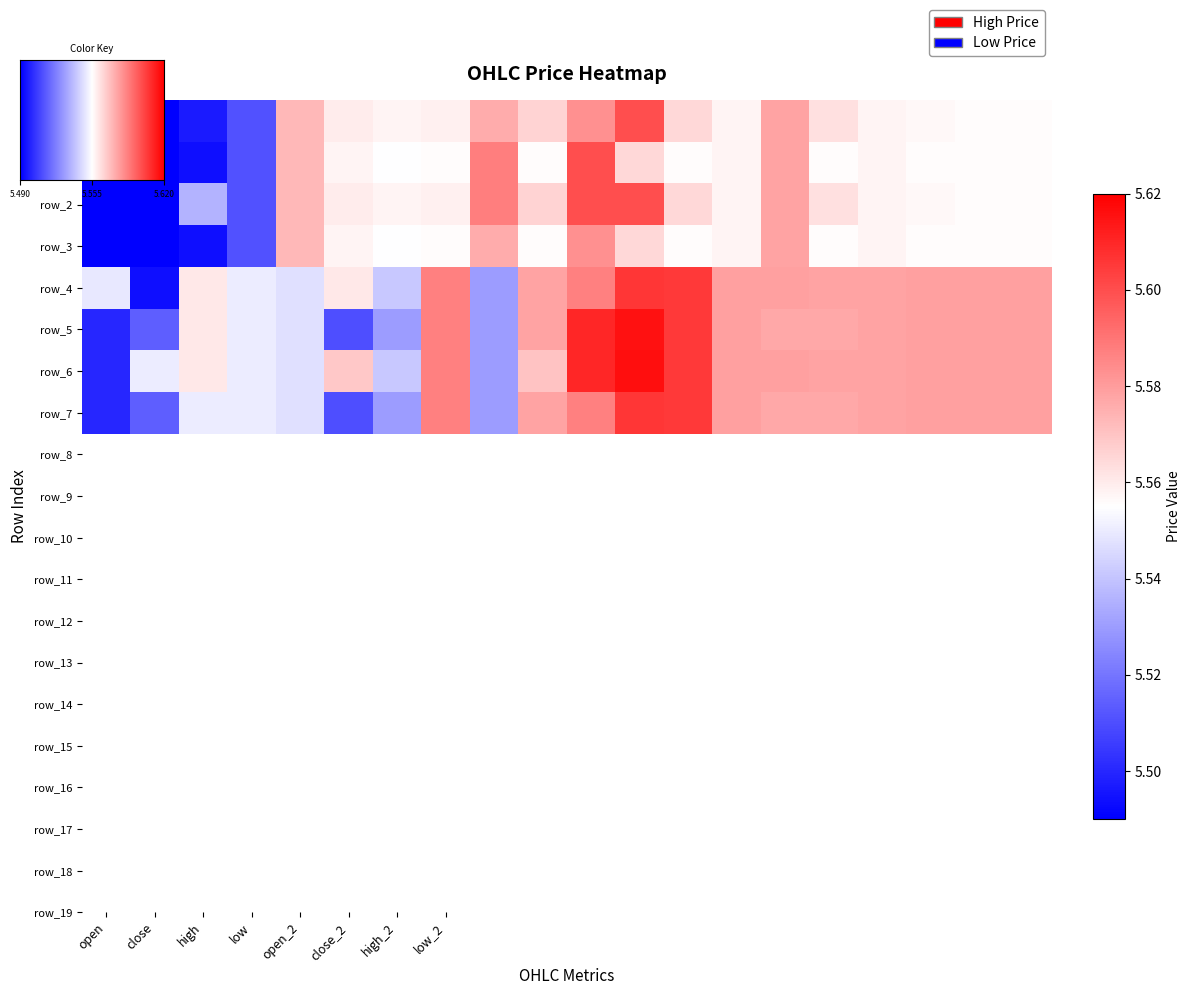

Reading right to left, what are all the values shown in this chart?

0: 5.6	5.6	5.6	5.6	5.6	5.6	5.6	5.6	5.6	5.6	5.6	5.6	5.6	5.6	5.6	5.6	5.5	5.5	5.5	5.5
1: 5.6	5.6	5.6	5.6	5.6	5.6	5.6	5.6	5.6	5.6	5.6	5.6	5.6	5.6	5.6	5.6	5.5	5.5	5.5	5.5
2: 5.6	5.6	5.6	5.6	5.6	5.6	5.6	5.6	5.6	5.6	5.6	5.6	5.6	5.6	5.6	5.6	5.5	5.5	5.5	5.5
3: 5.6	5.6	5.6	5.6	5.6	5.6	5.6	5.6	5.6	5.6	5.6	5.6	5.6	5.6	5.6	5.6	5.5	5.5	5.5	5.5
4: 5.6	5.6	5.6	5.6	5.6	5.6	5.6	5.6	5.6	5.6	5.6	5.5	5.6	5.5	5.6	5.5	5.5	5.6	5.5	5.5
5: 5.6	5.6	5.6	5.6	5.6	5.6	5.6	5.6	5.6	5.6	5.6	5.5	5.6	5.5	5.5	5.5	5.5	5.6	5.5	5.5
6: 5.6	5.6	5.6	5.6	5.6	5.6	5.6	5.6	5.6	5.6	5.6	5.5	5.6	5.5	5.6	5.5	5.5	5.6	5.5	5.5
7: 5.6	5.6	5.6	5.6	5.6	5.6	5.6	5.6	5.6	5.6	5.6	5.5	5.6	5.5	5.5	5.5	5.5	5.5	5.5	5.5